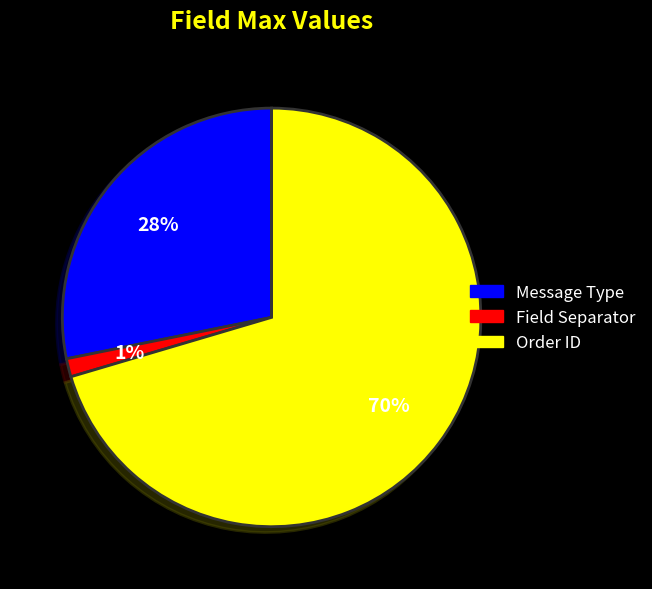

To the nearest percent, what is the average slice percentage?

33%